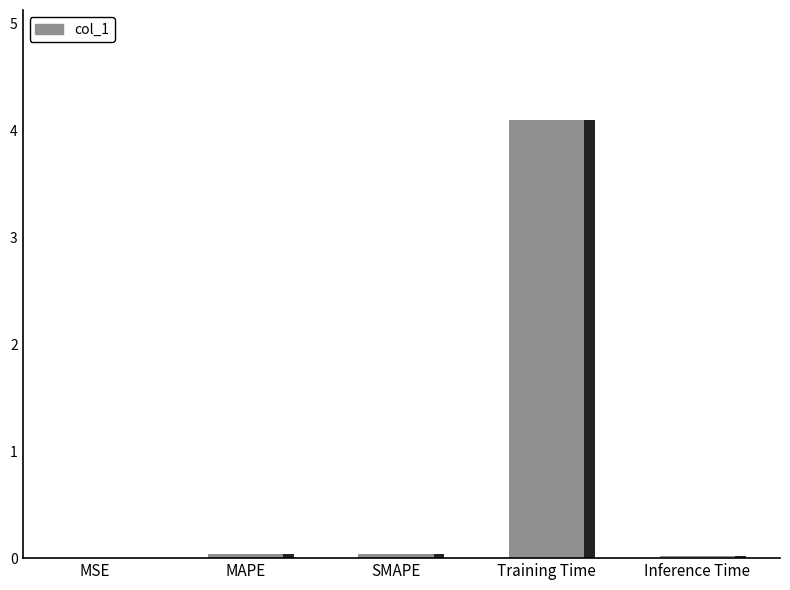

At which category does the chart reach its peak across all series?

Training Time